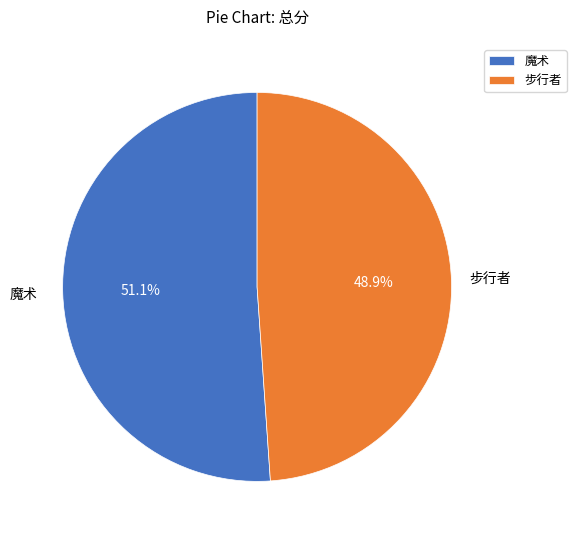

How many slices are in this pie chart?

2